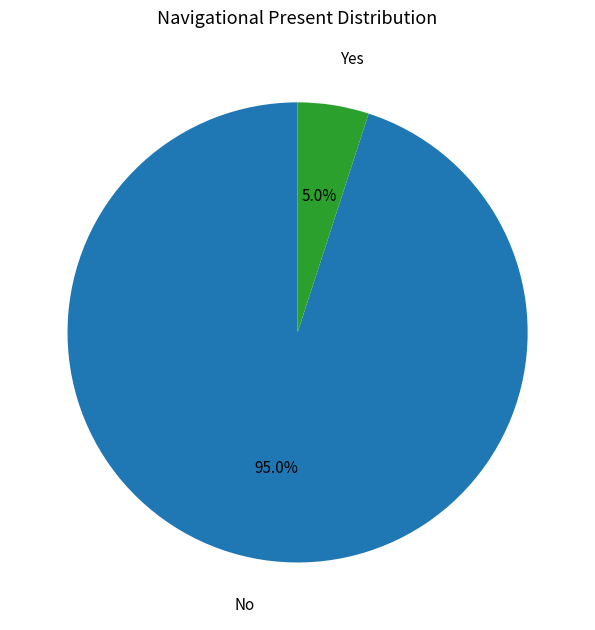

Is it true that No is 95% of the pie?

True